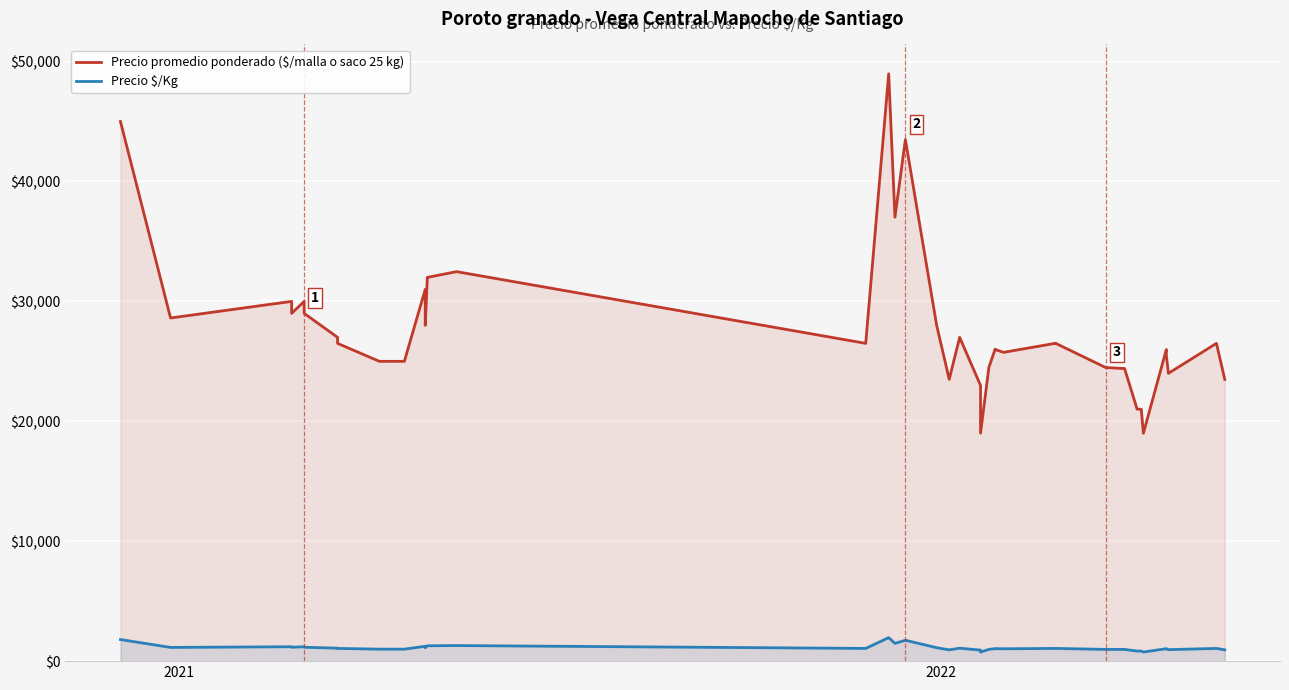

What is the greatest value displayed?

48977